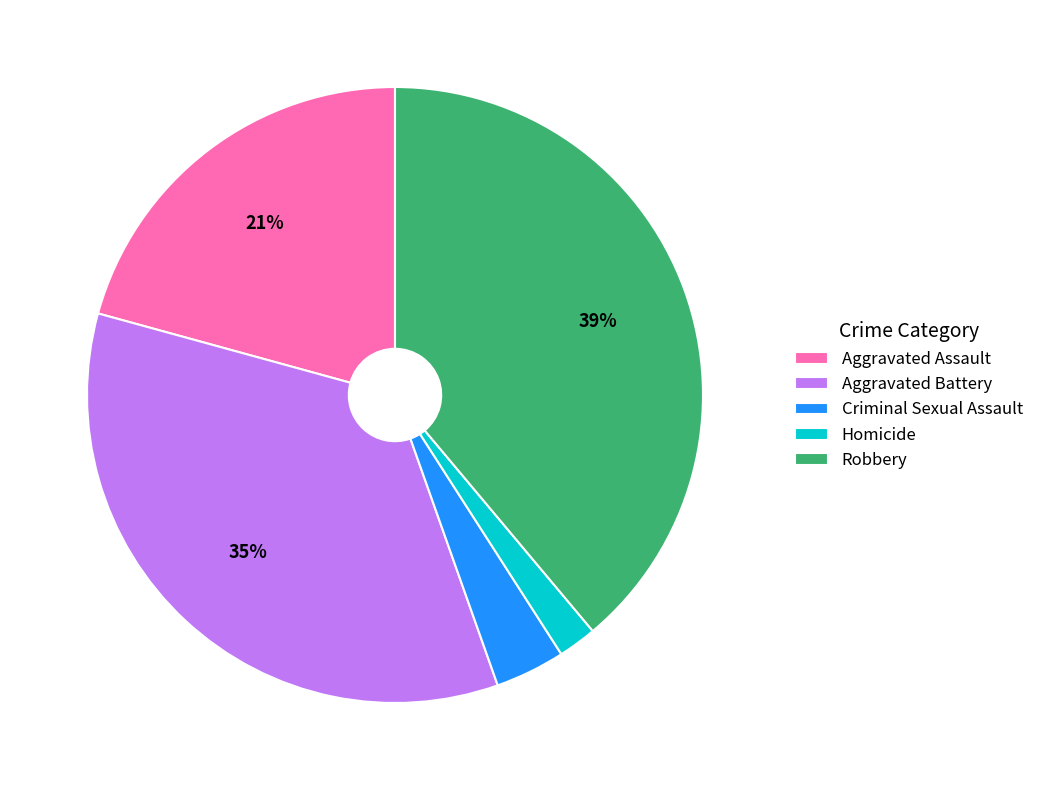

Which category has the biggest portion of the pie?

Robbery